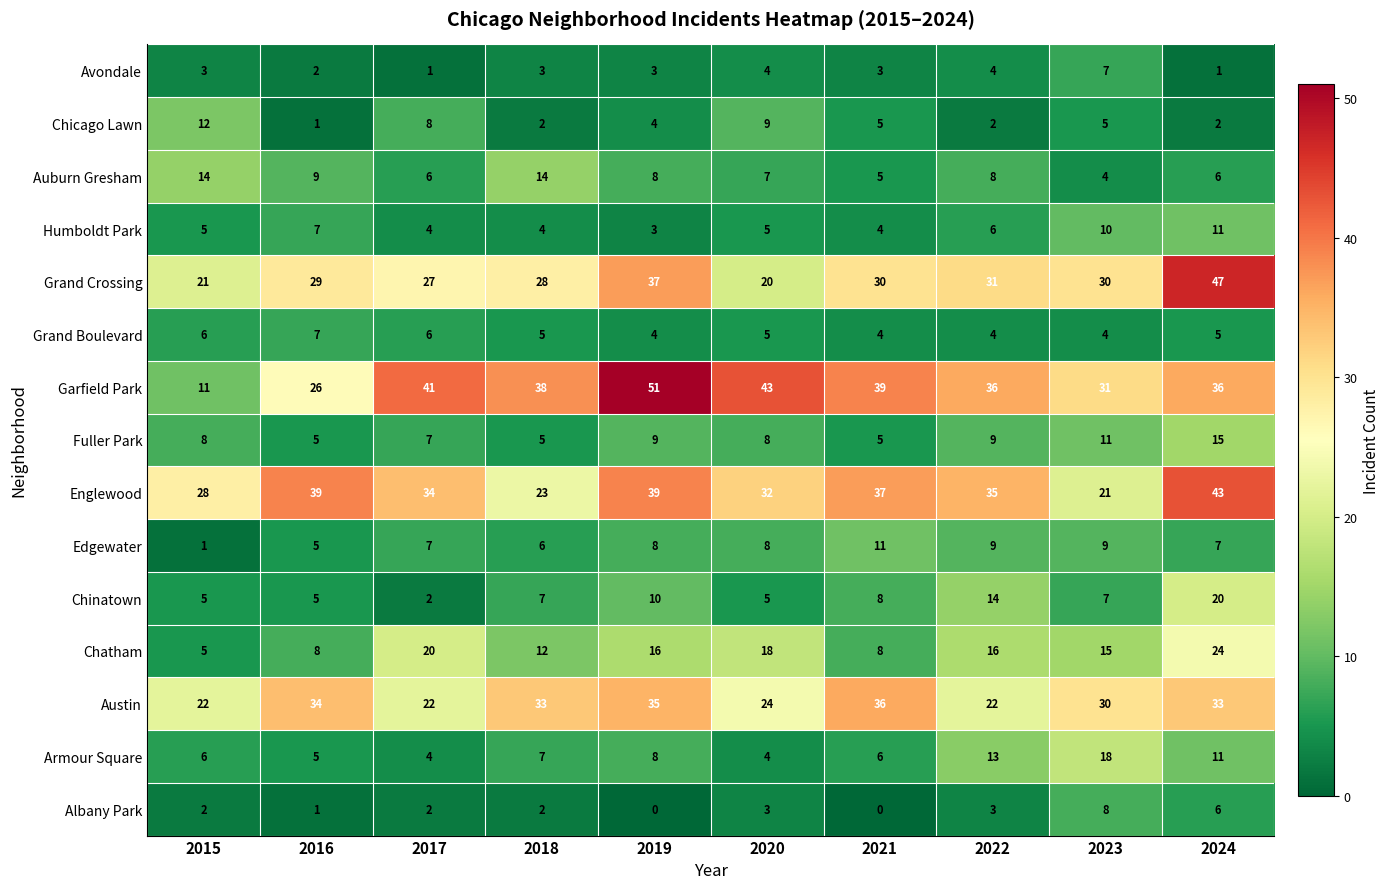

Which series has the largest total across all categories?

Garfield Park